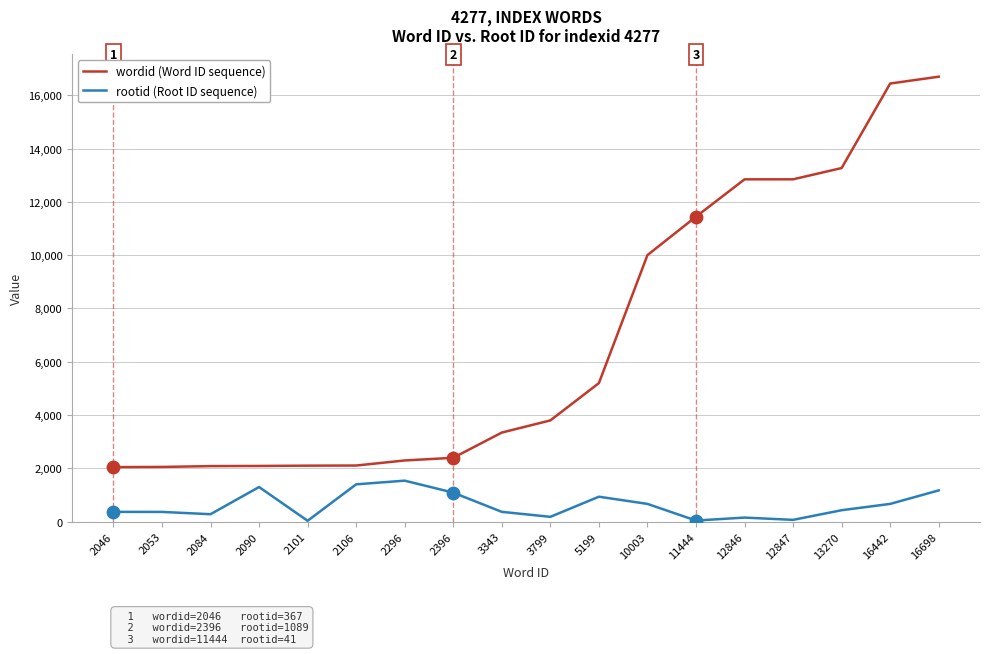

At which category is the sum across all series the highest?

16698